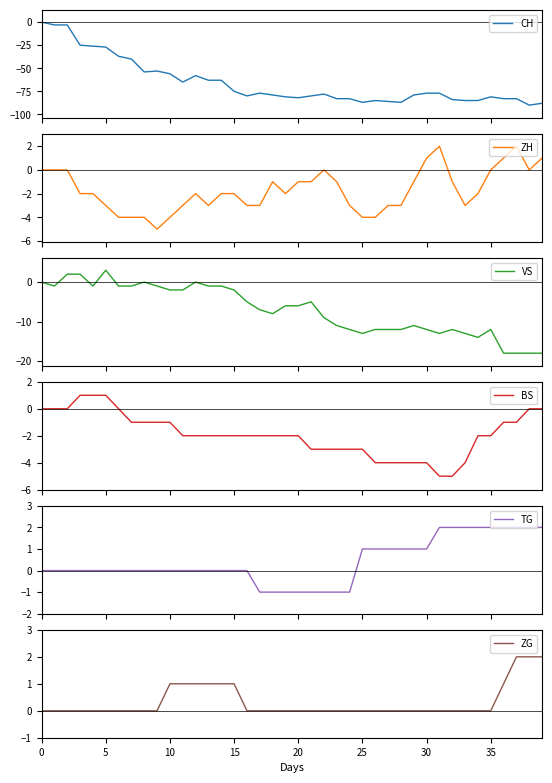

Is it true that ZG equals 0 at 33?

True